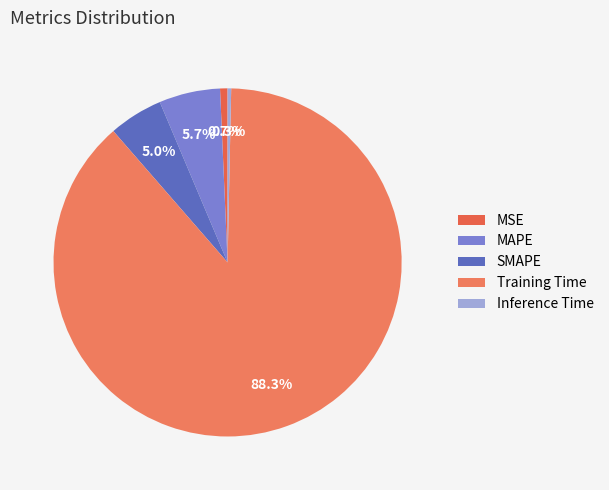

Is it true that Inference Time is 9% of the pie?

False